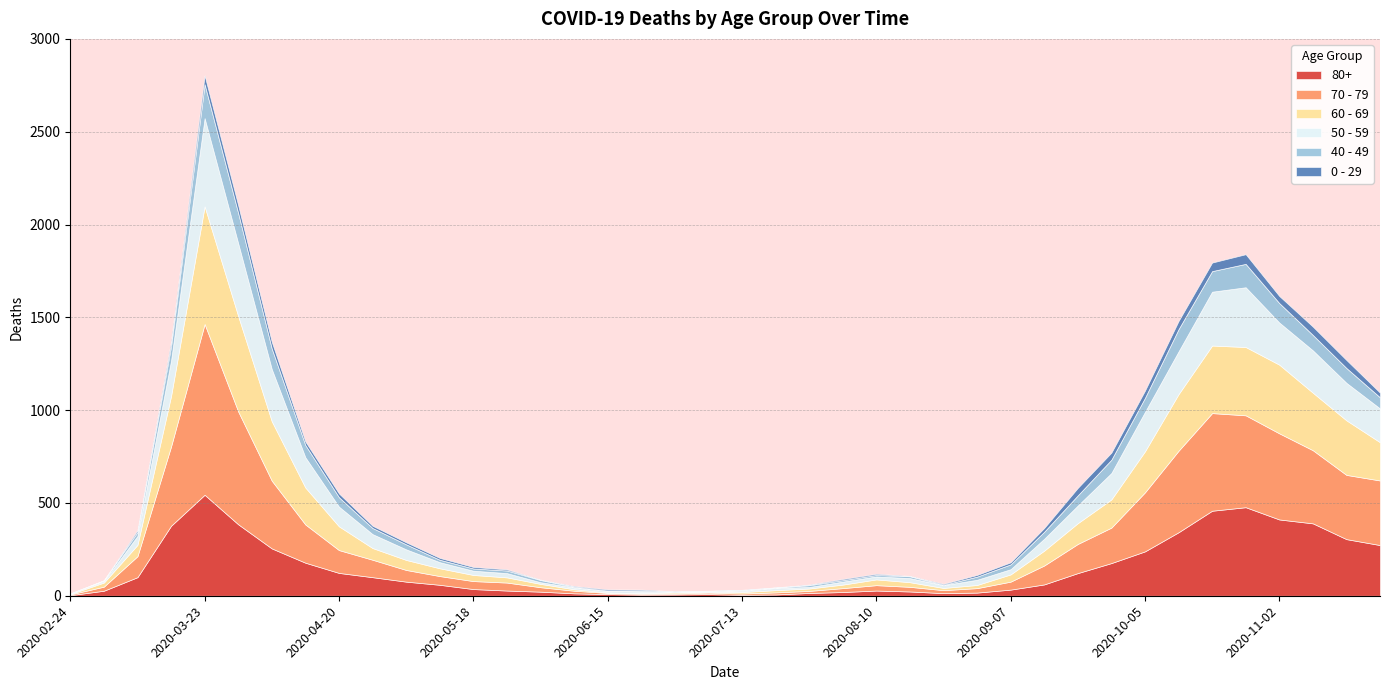

Reading left to right, extract all data points from this chart.

80+: 3	27	100	377	544	385	255	178	123	100	76	59	36	28	22	13	9	6	7	9	5	7	15	20	28	23	14	17	33	61	122	176	239	342	458	477	411	390	305	273
70 - 79: 4	22	113	427	920	608	365	206	123	94	63	47	43	43	24	14	6	5	5	8	7	11	11	21	29	25	16	24	43	102	157	191	318	439	526	495	464	394	346	348
60 - 69: 2	22	61	272	634	514	320	199	128	63	54	42	33	28	18	8	3	3	6	3	8	12	13	19	31	25	12	17	39	80	112	152	221	305	364	368	370	310	294	206
50 - 59: 3	7	48	190	475	392	281	163	106	75	57	33	23	23	9	10	8	9	3	5	6	12	8	16	16	22	15	28	28	64	95	142	212	230	290	322	227	228	202	182
40 - 49: 0	5	21	79	183	163	111	66	51	33	27	13	12	14	12	3	2	5	1	1	4	2	10	8	8	10	2	17	26	38	55	72	76	120	111	126	105	83	80	60
0 - 29: 1	0	10	25	47	42	36	19	20	12	11	10	8	6	2	4	6	5	2	1	2	1	3	6	6	2	5	9	11	20	40	38	39	44	46	52	38	45	43	25